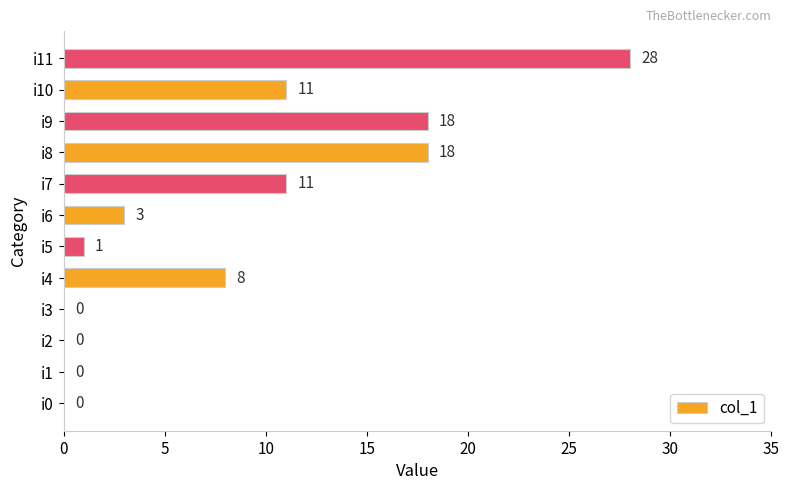

What is the greatest value displayed?

28